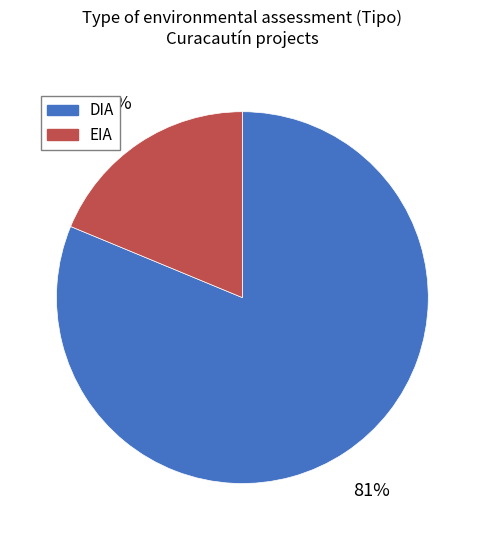

How many segments does this pie chart have?

2